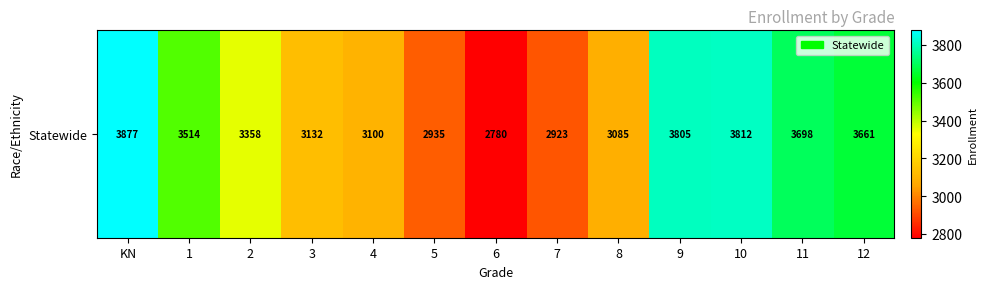

The value at 12 is 3661. True or false?

True